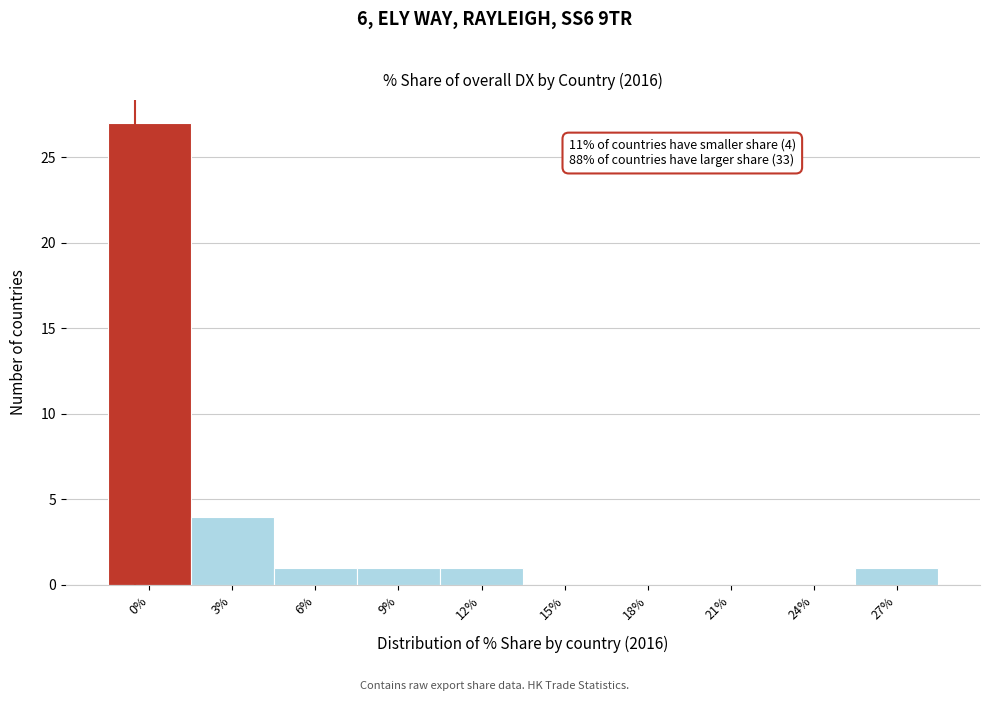

Reading left to right, what are all the values shown in this chart?

0%=27	3%=4	6%=1	9%=1	12%=1	15%=0	18%=0	21%=0	24%=0	27%=1